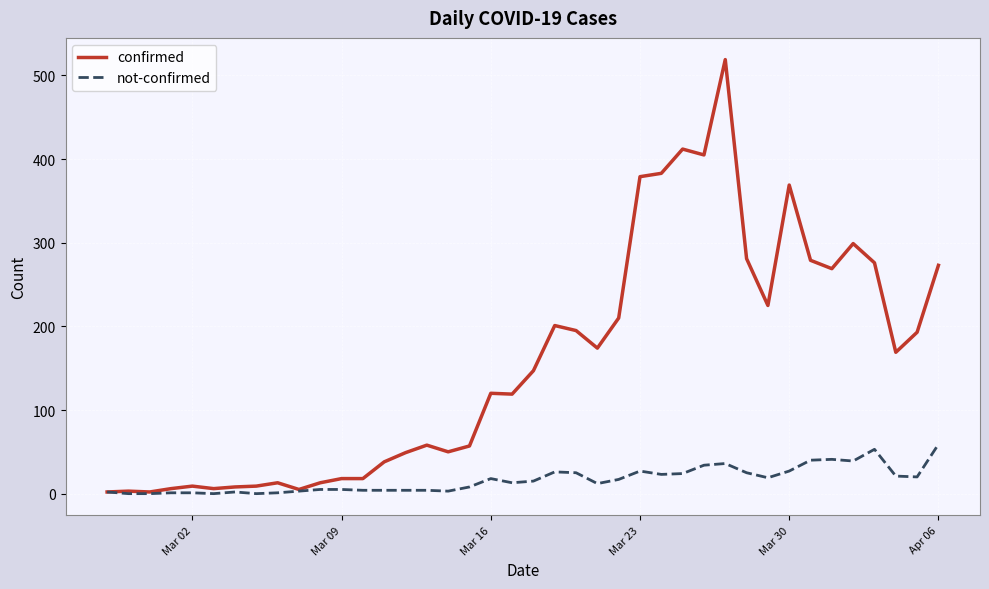

Rank the series by their maximum value, from highest to lowest.

confirmed, not-confirmed